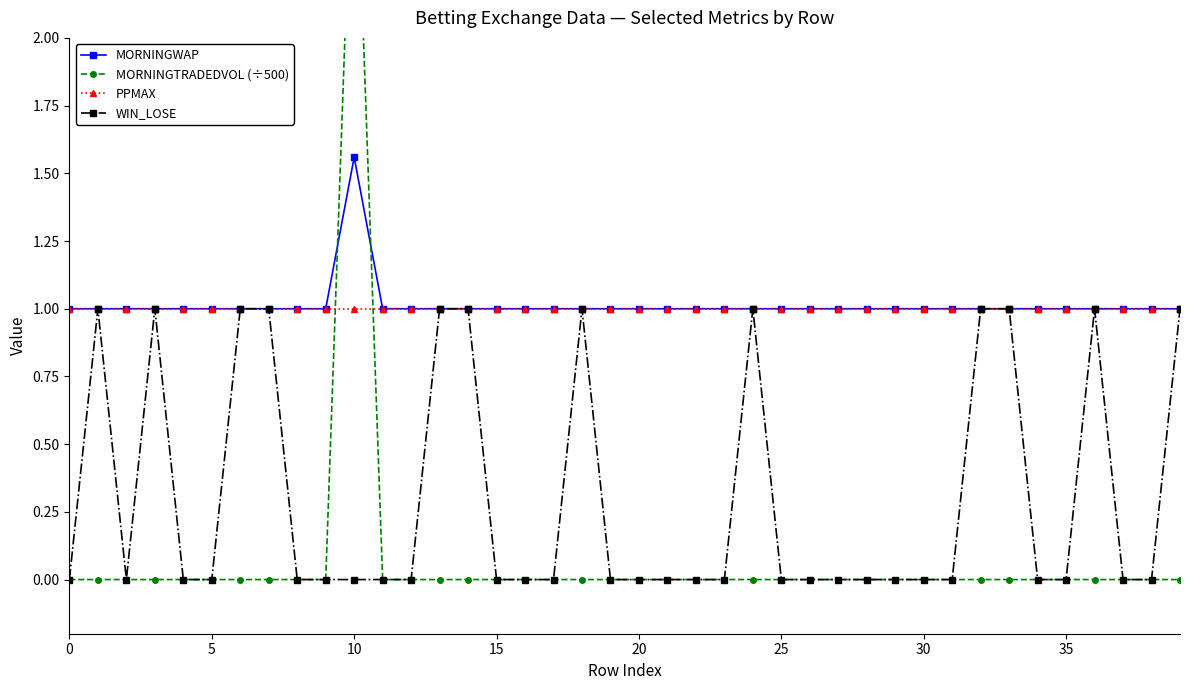

True or false: WIN_LOSE and PPMAX intersect in this chart.

False